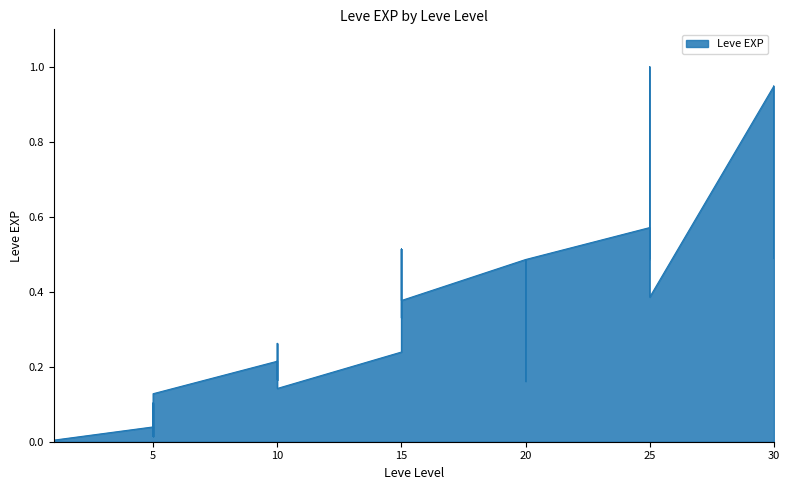

At which label is the value closest to 0?

1